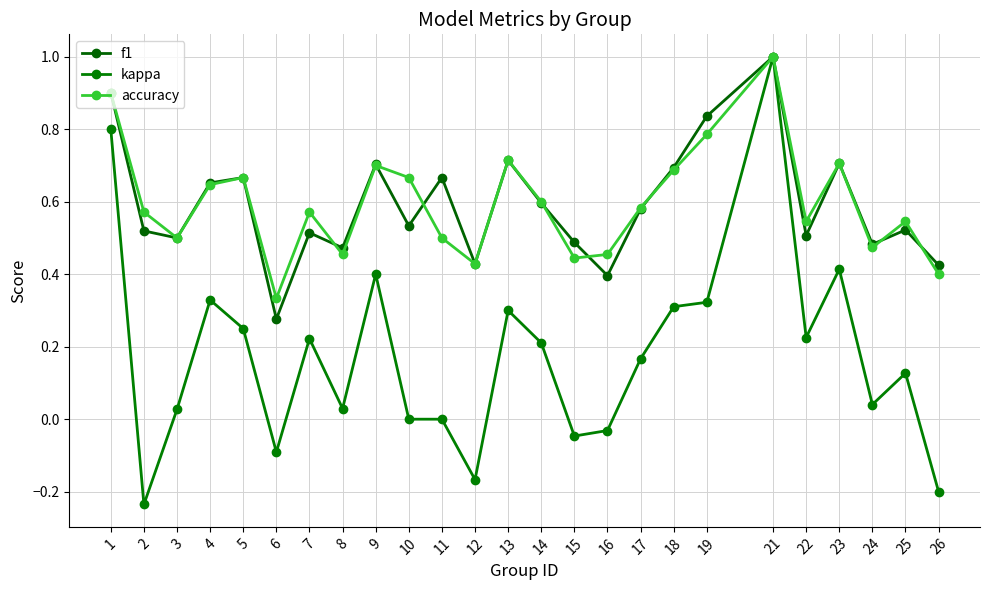

True or false: accuracy and kappa intersect in this chart.

False